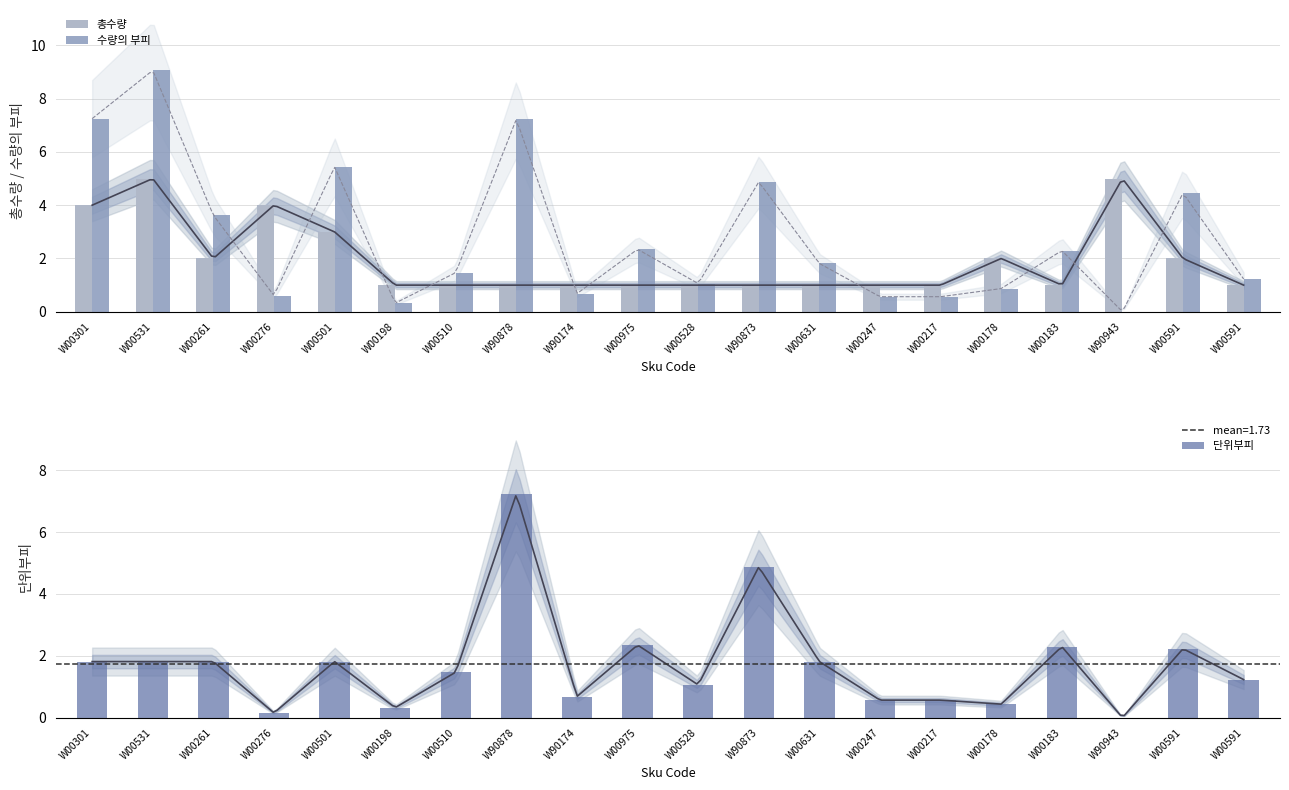

Which series has the widest spread of values?

수량의 부피